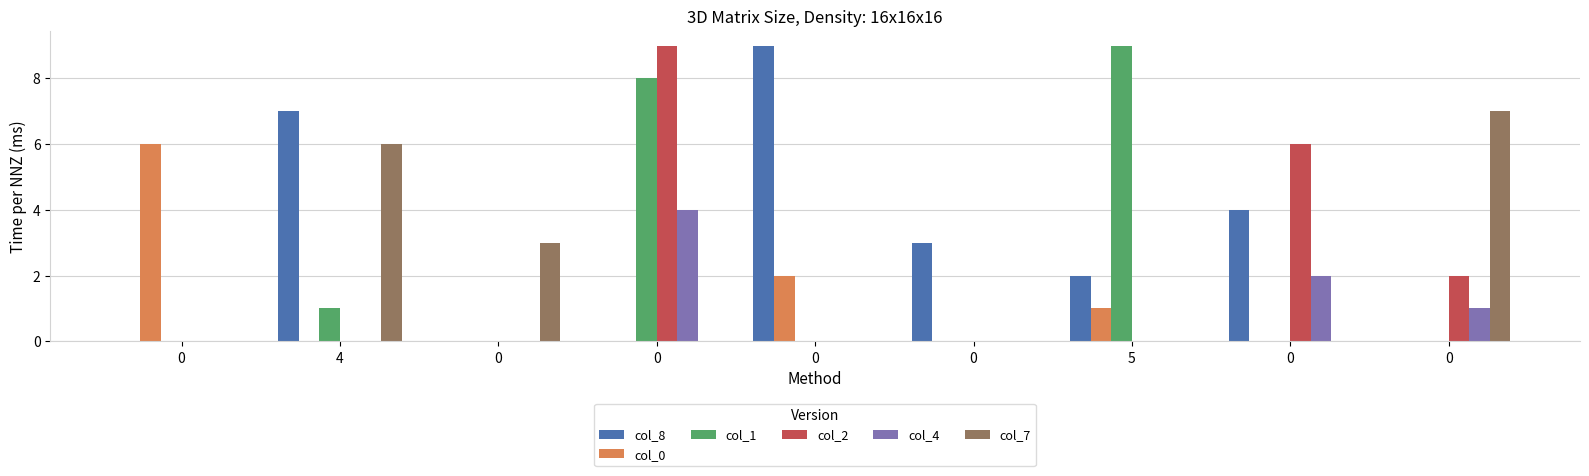

How many groups of bars are there?

9